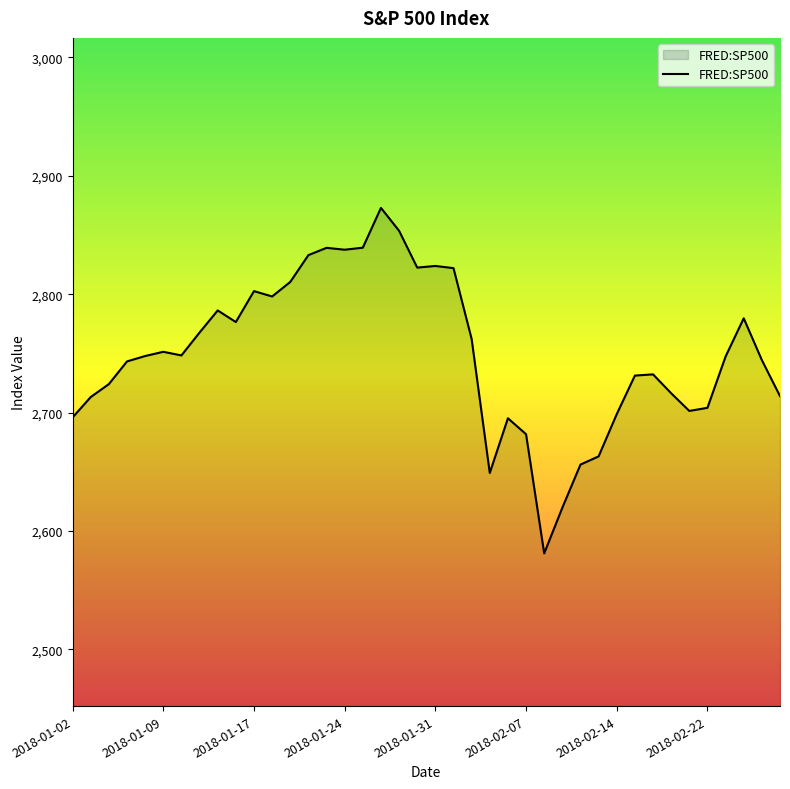

What is the minimum value shown in the chart?

2581.0